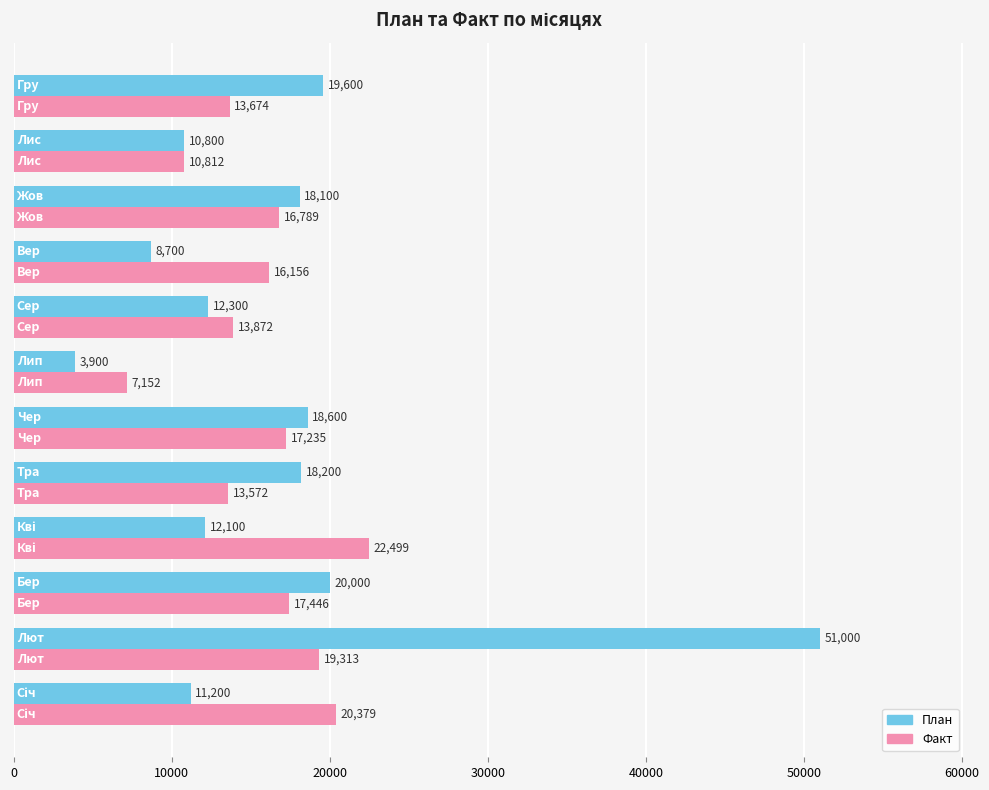

What is the sum of all План values?

204500